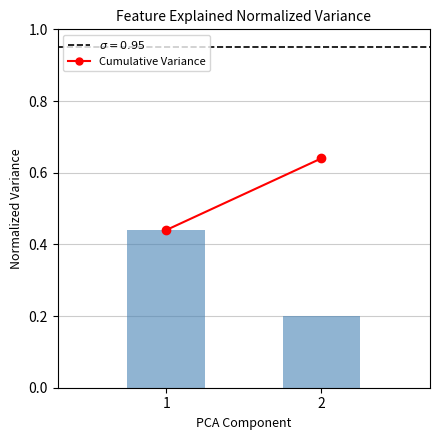

How many bars are there in total?

2